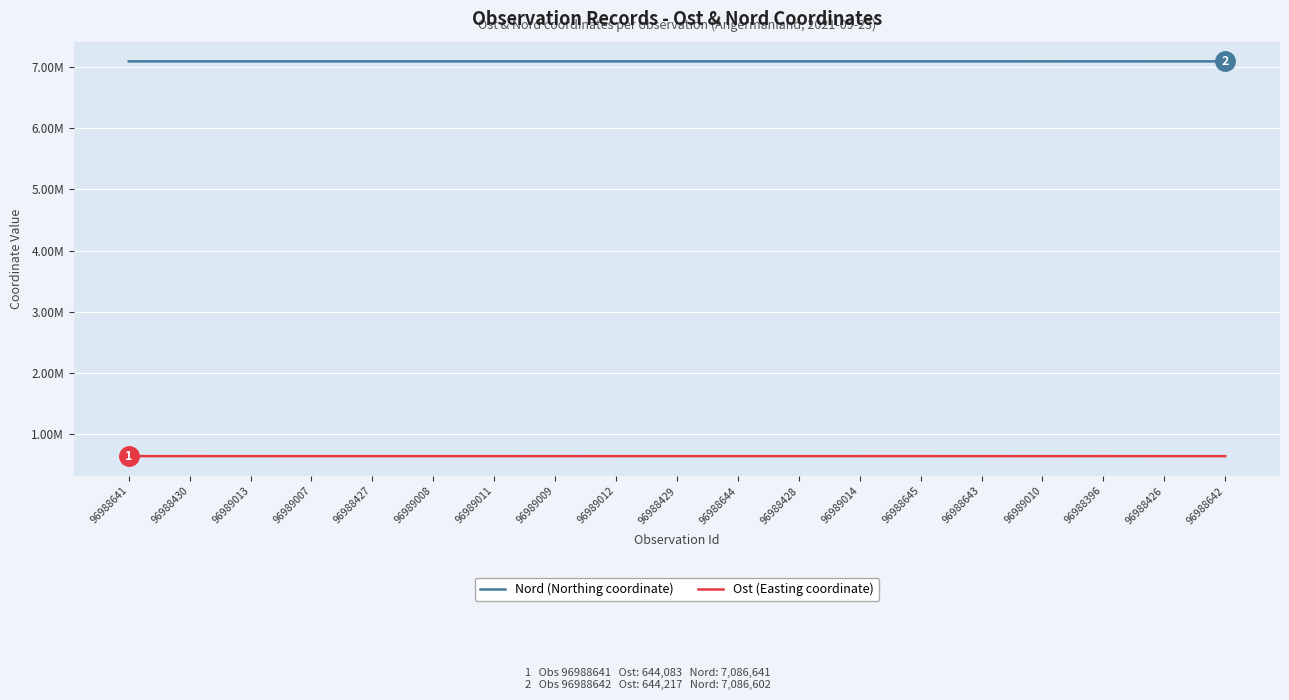

Does the chart have visible grid lines?

Yes